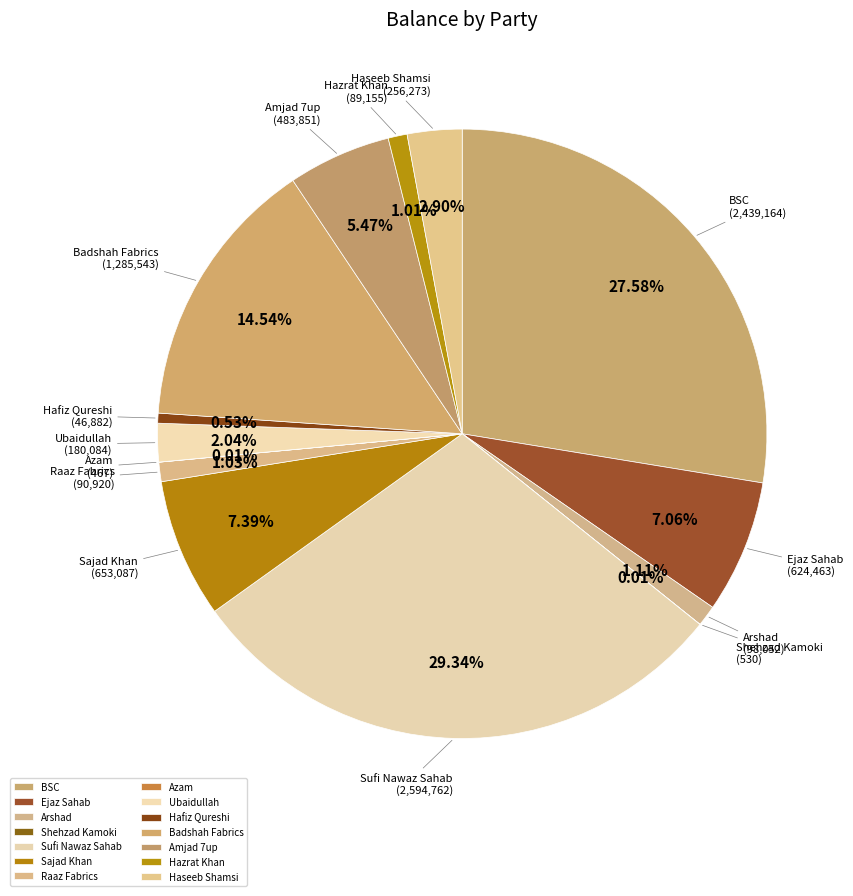

Combined, do Hazrat Khan and Sufi Nawaz Sahab account for over 50%?

No